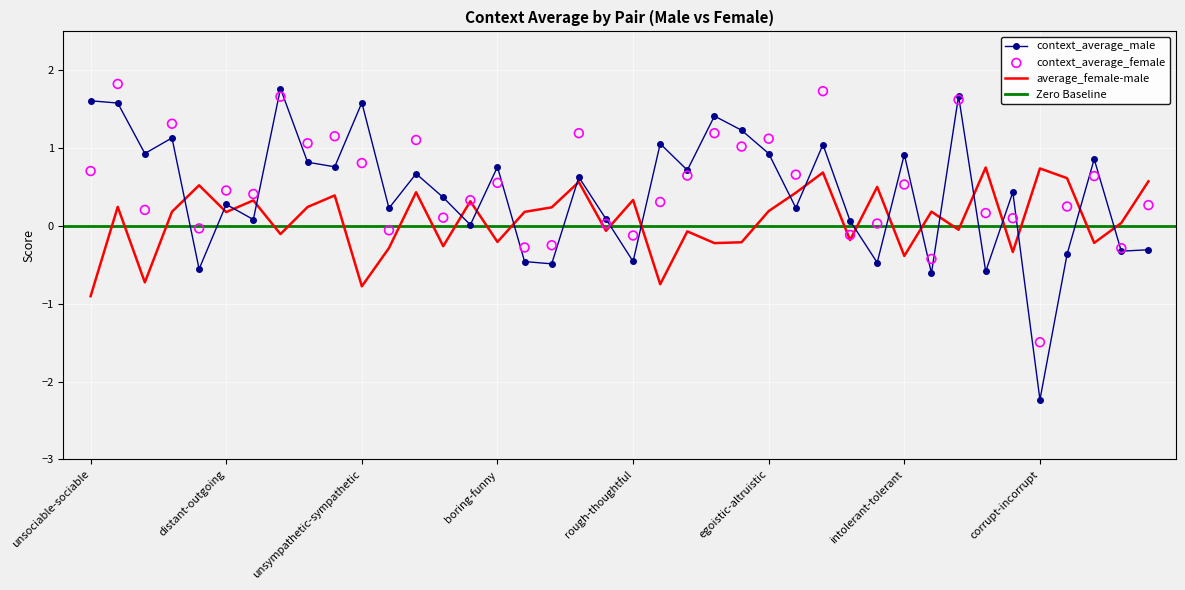

At how many categories does at least one series exceed 1?

15